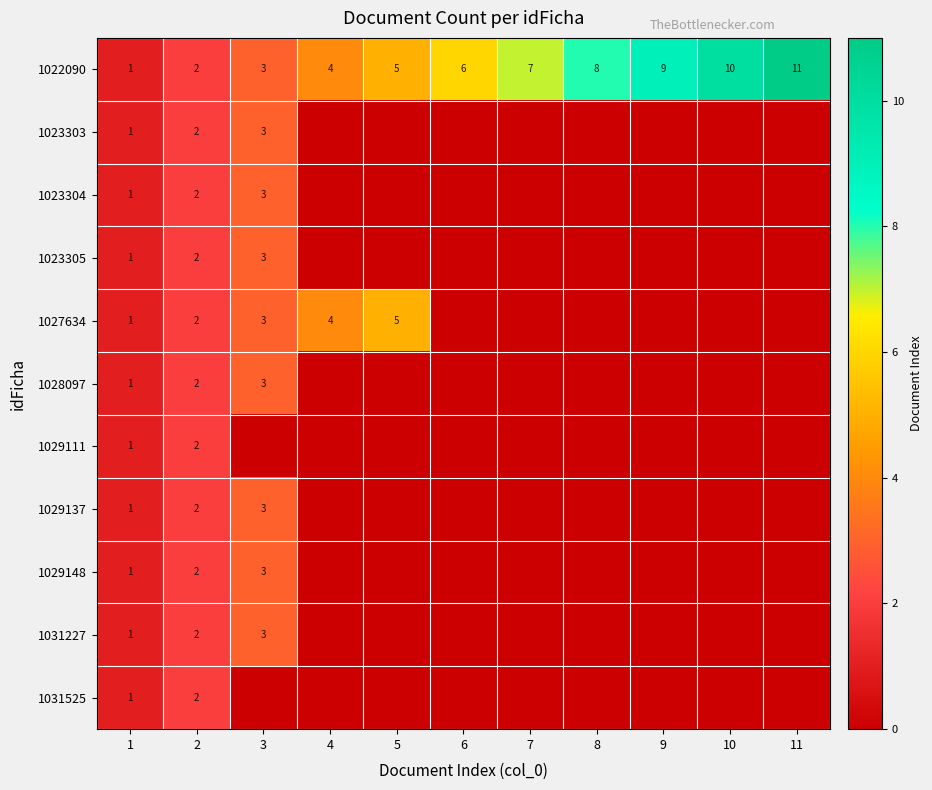

What is the total value across all series at 1?

11